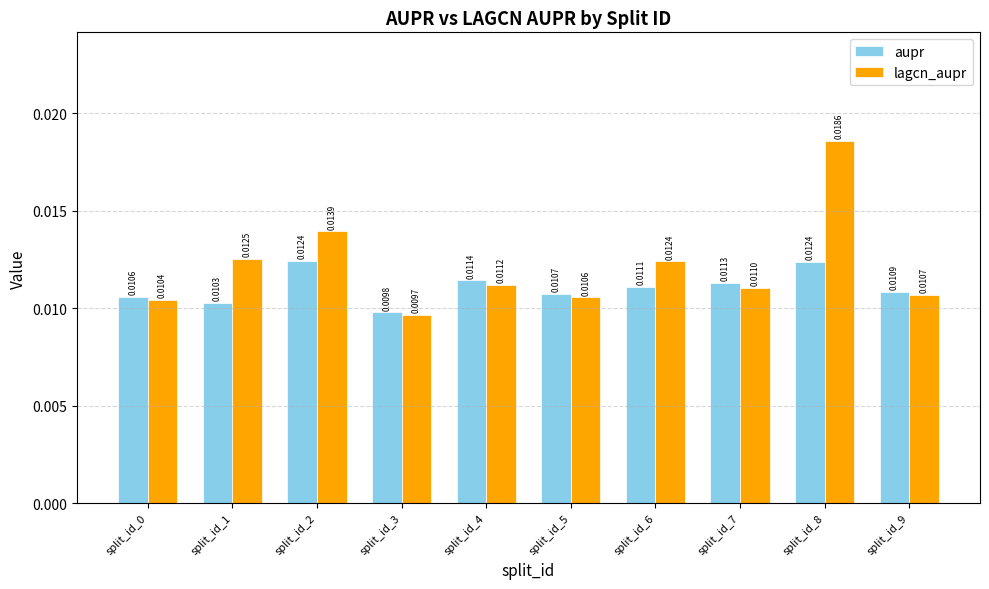

List the series in order of their peak value, highest first.

lagcn_aupr, aupr